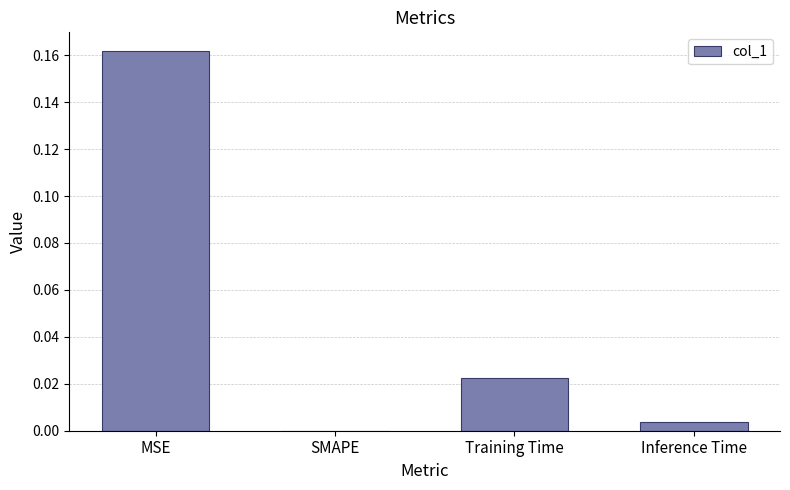

At which category does the chart reach its peak across all series?

MSE